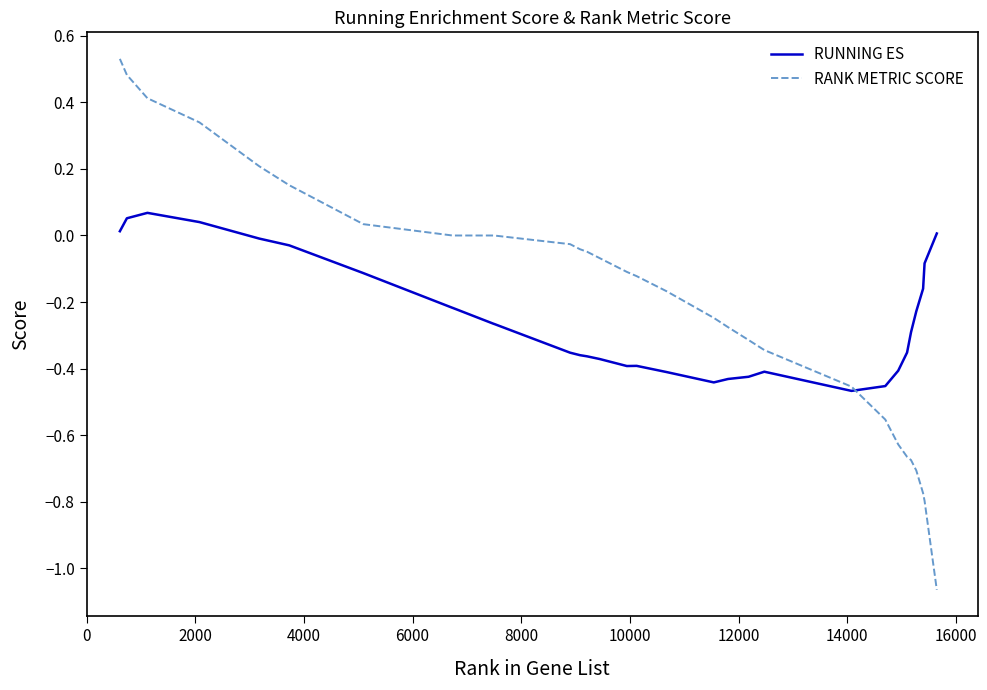

How many lines are shown in the chart?

2